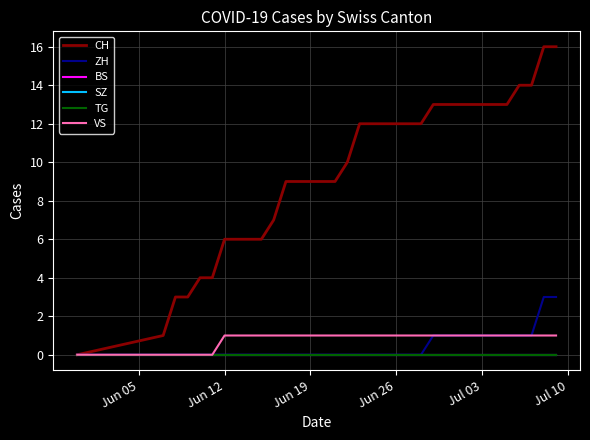

Does the chart have visible grid lines?

Yes